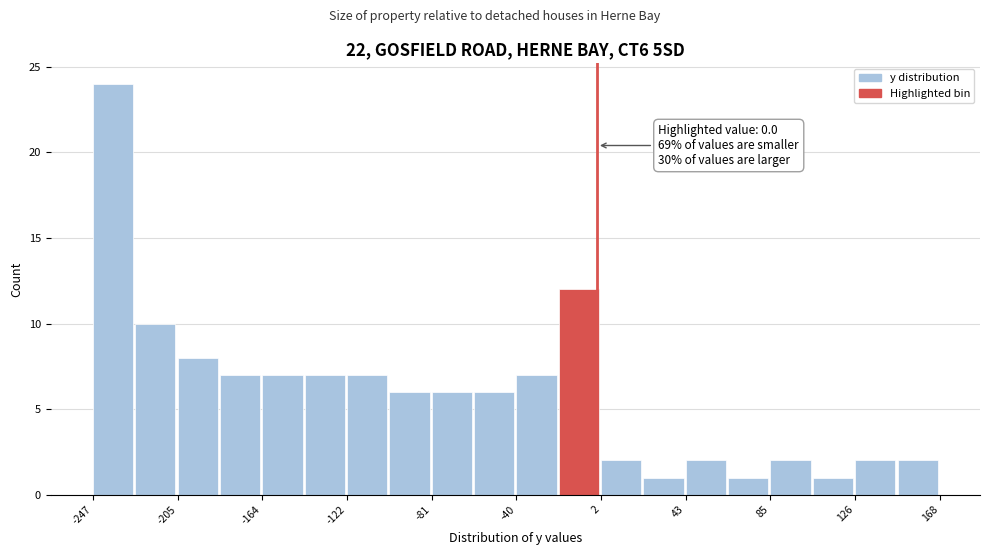

Over which range of the x-axis is the bar tallest?

-245 to -225